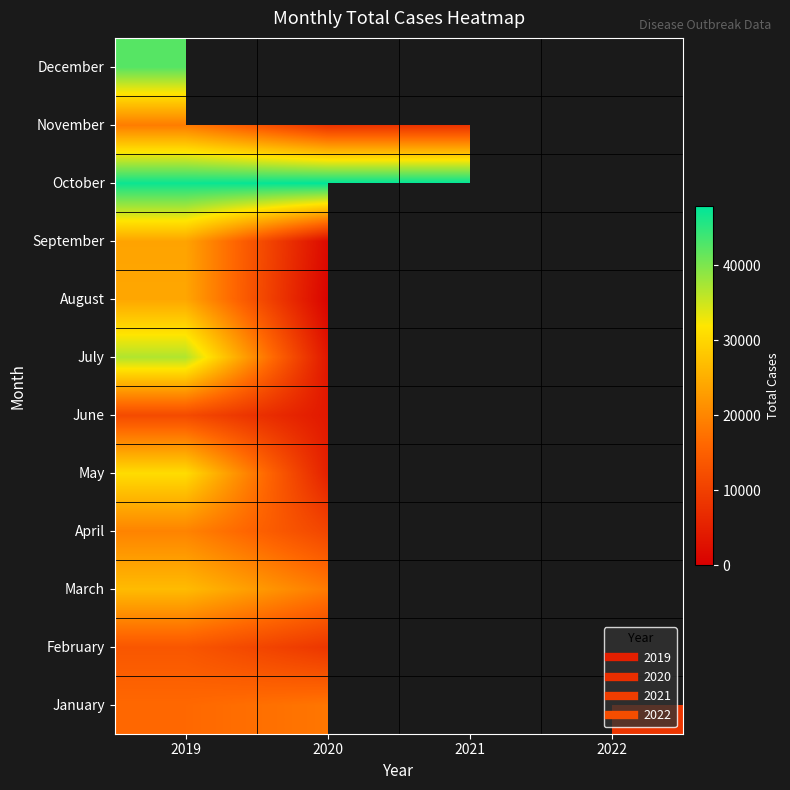

What value does the January series have at 2020?

18009.0